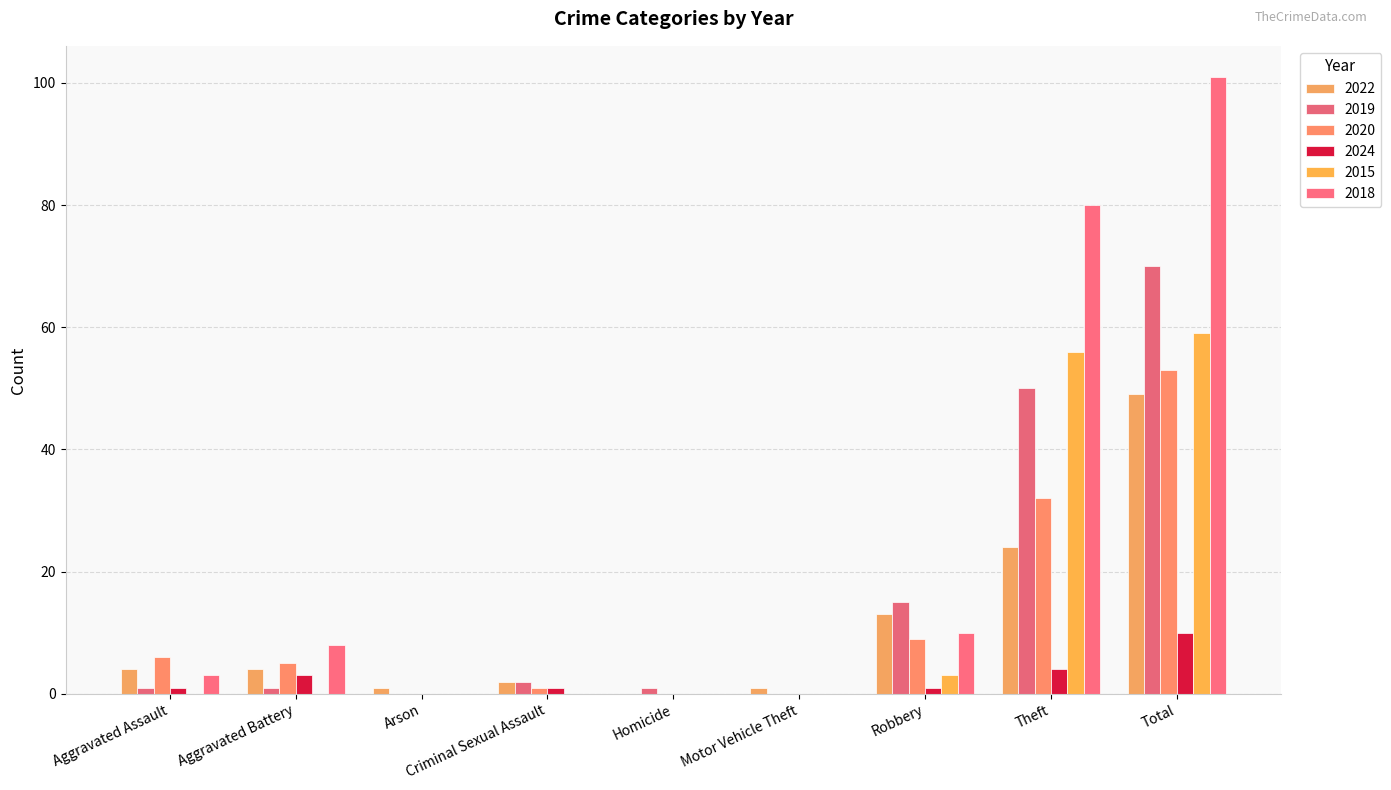

How many data points does each series have?

9